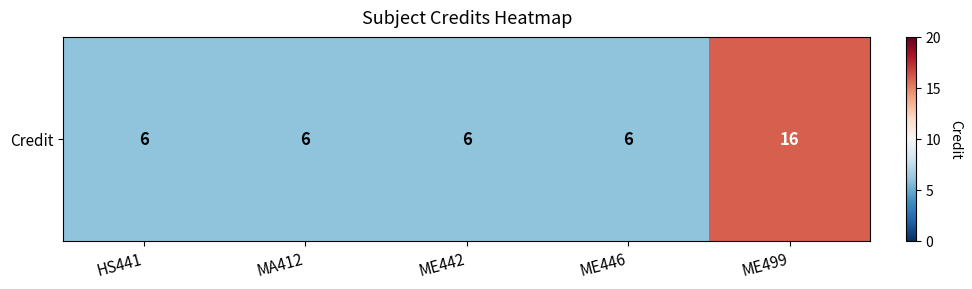

Count the values in the range 6 to 7.

4